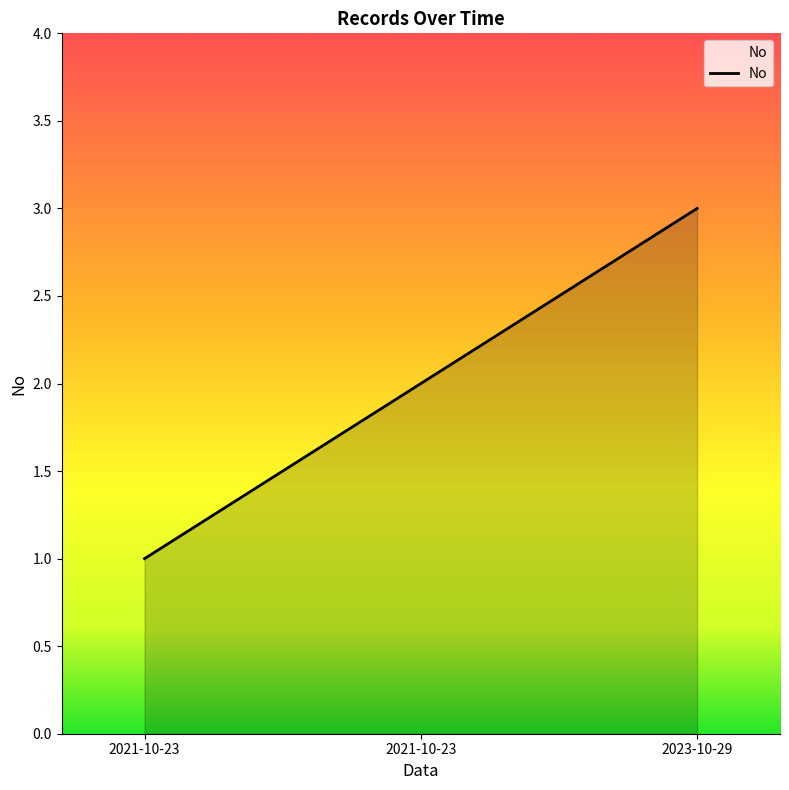

Does the chart have visible grid lines?

No